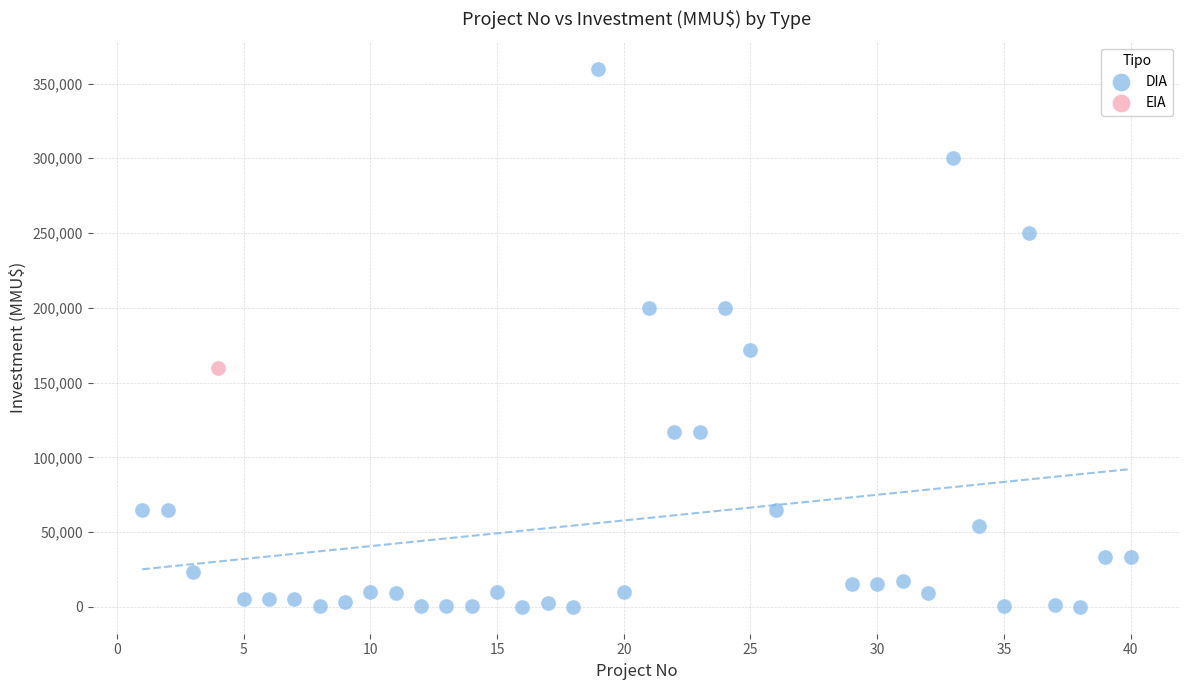

What are all the series names shown in the legend?

DIA, EIA